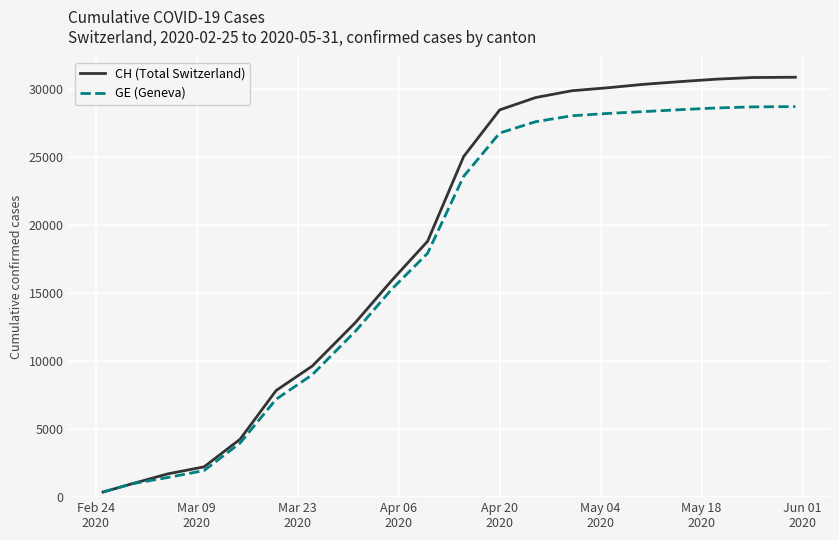

What is the greatest value displayed?

30900